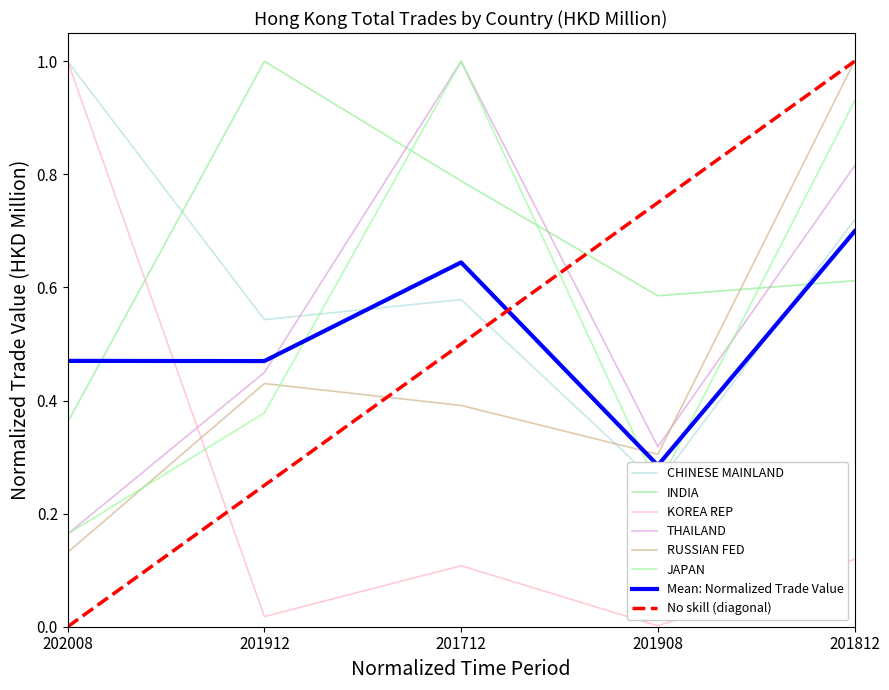

What is the lowest value of the THAILAND series?

0.2